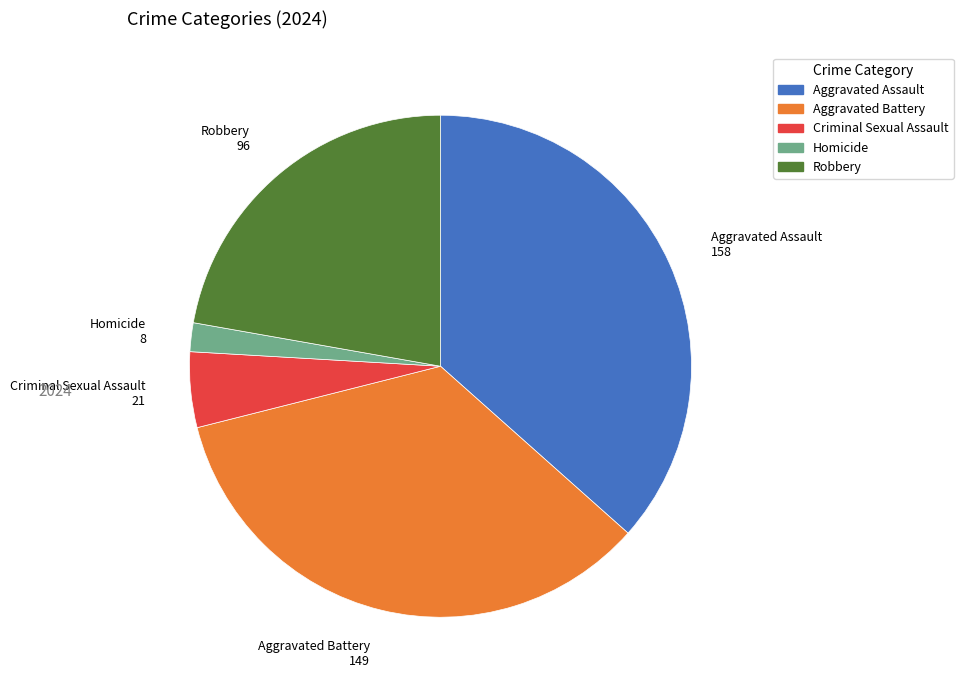

Approximately how many times larger is the value at Robbery compared to Aggravated Assault?

0.6